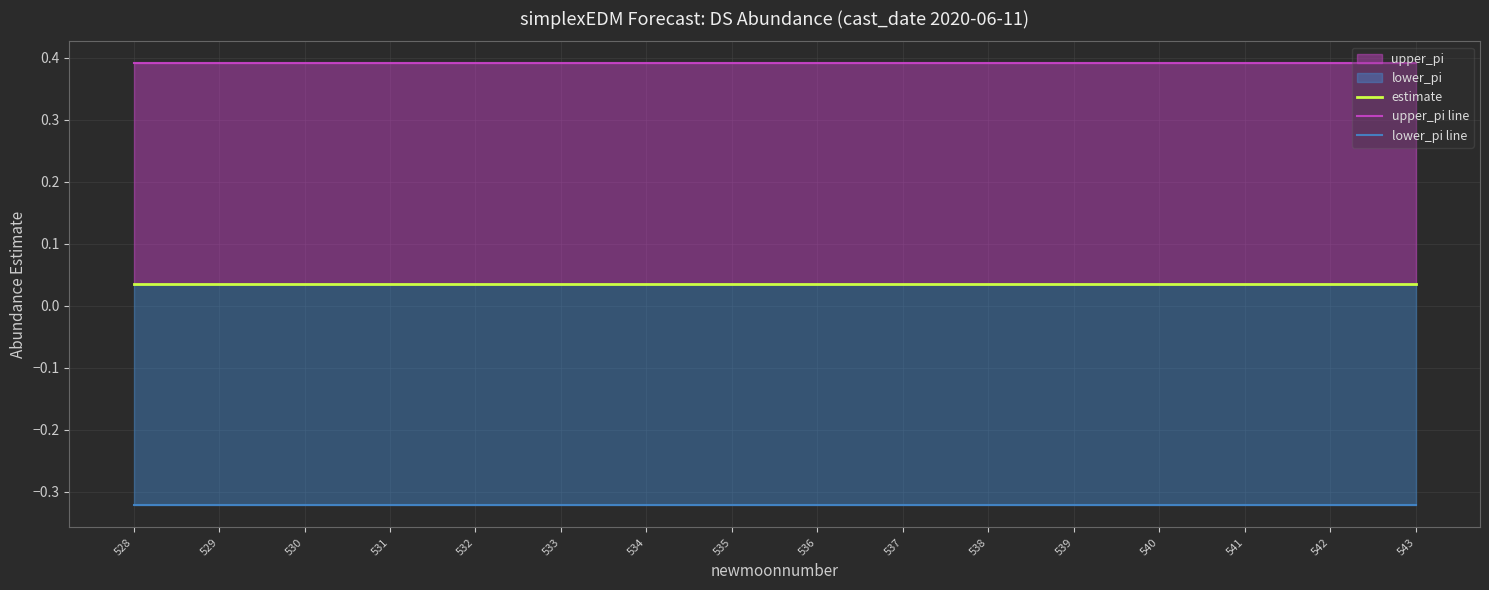

List the labels in order of estimate value, largest first.

528, 529, 530, 531, 532, 533, 534, 535, 536, 537, 538, 539, 540, 541, 542, 543